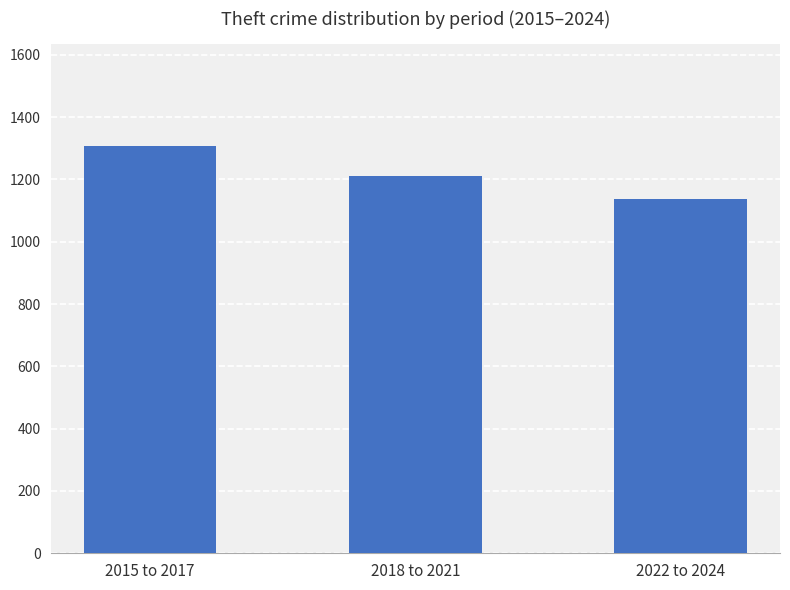

What is the change in value from 2015 to 2017 to 2022 to 2024?

-169.7